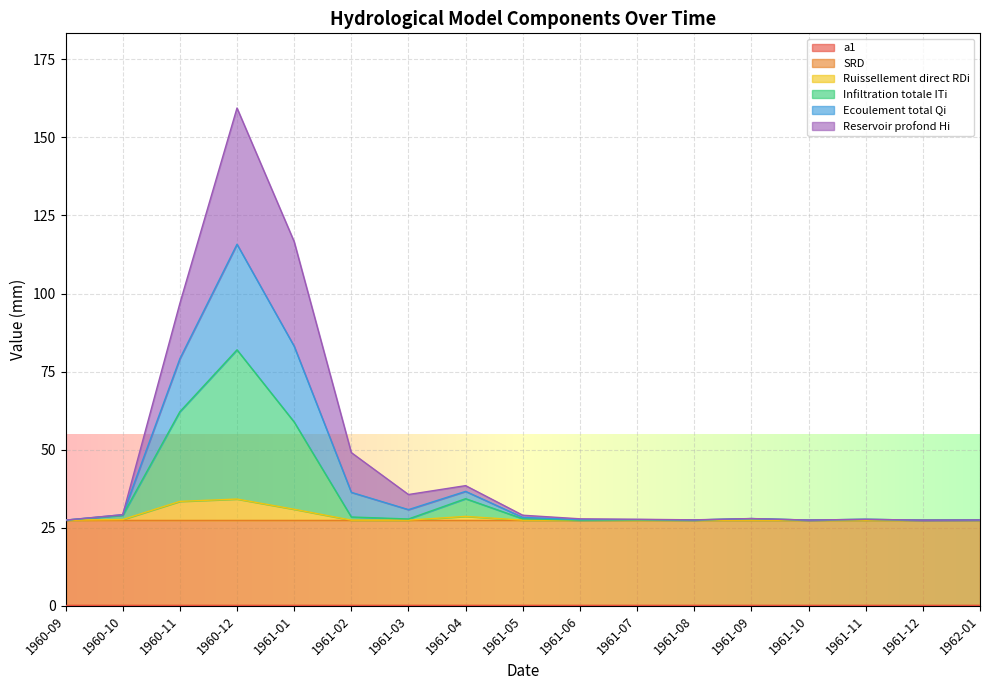

At which category is the sum across all series the highest?

1960-12